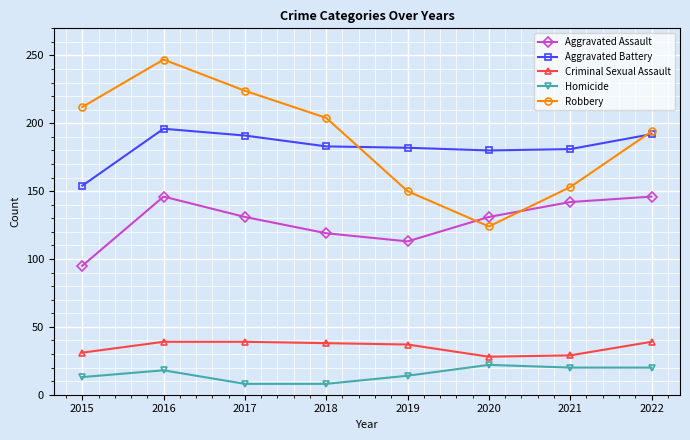

Which category has the highest value across all series?

2016